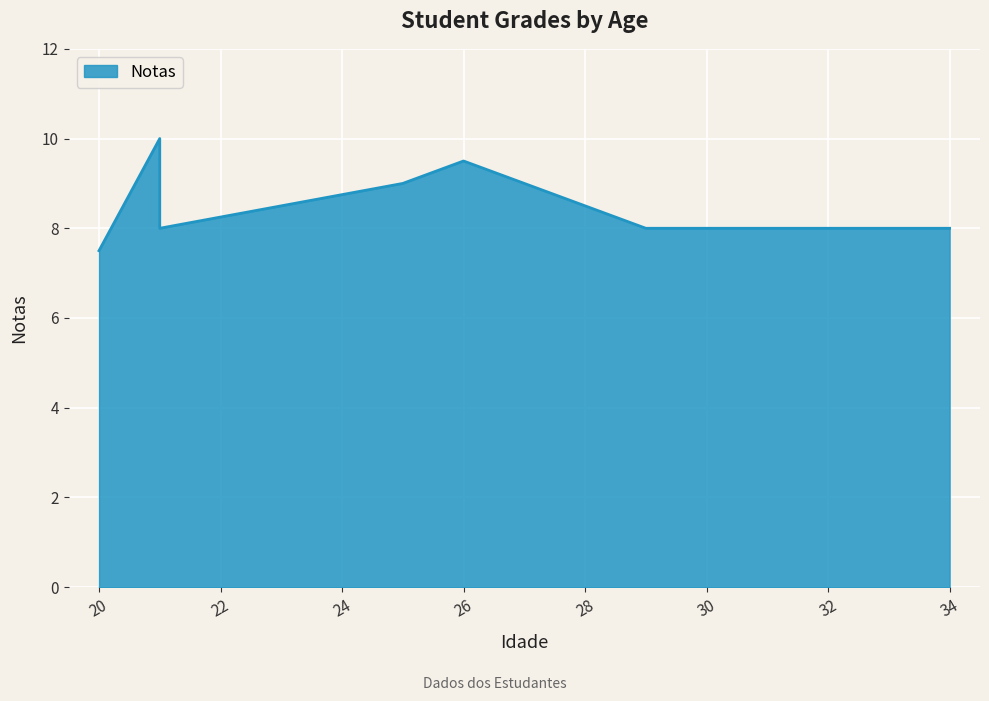

How many data points does each series have?

7